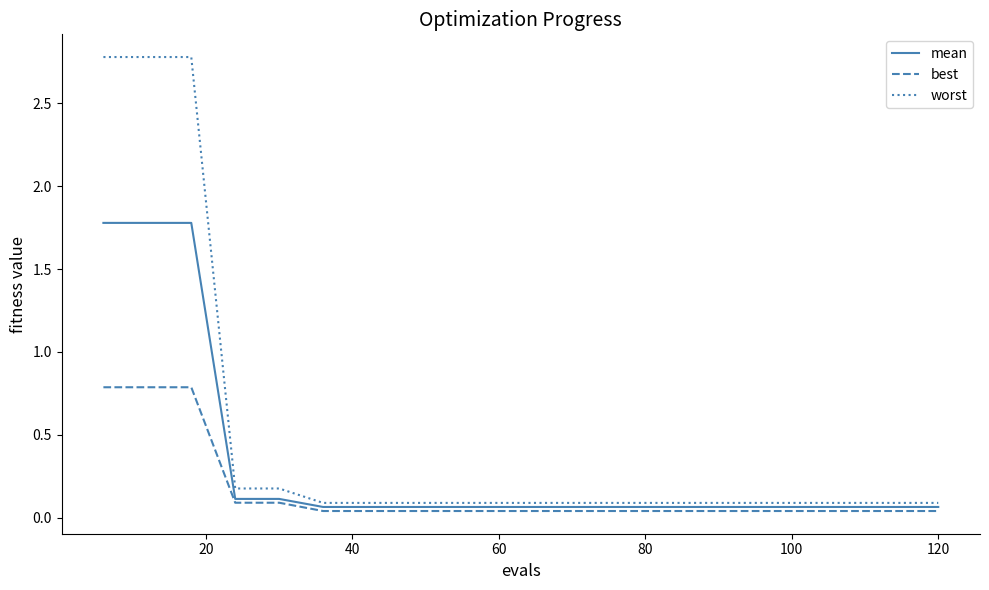

What is the average value of the best series?

0.2